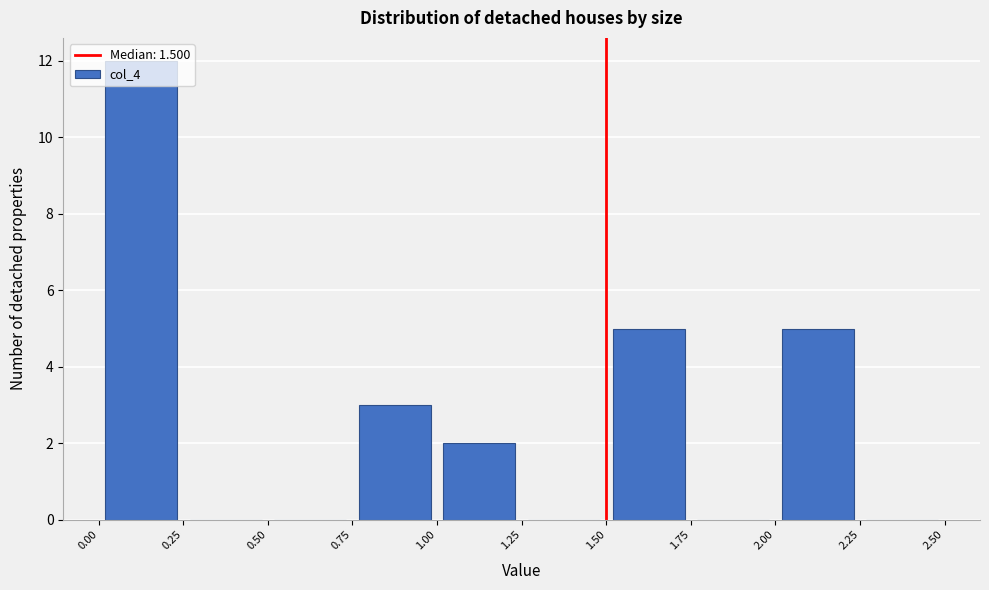

Reading left to right, transcribe this chart: for each bar, give the range it covers on the x-axis and its height. The values are not printed on the chart, so give them approximately, as read against the axis.

0.00 to 0.25: 12
0.25 to 0.50: 0
0.50 to 0.75: 0
0.75 to 1.00: 3
1.00 to 1.25: 2
1.25 to 1.50: 0
1.50 to 1.75: 5
1.75 to 2.00: 0
2.00 to 2.25: 5
2.25 to 2.50: 0